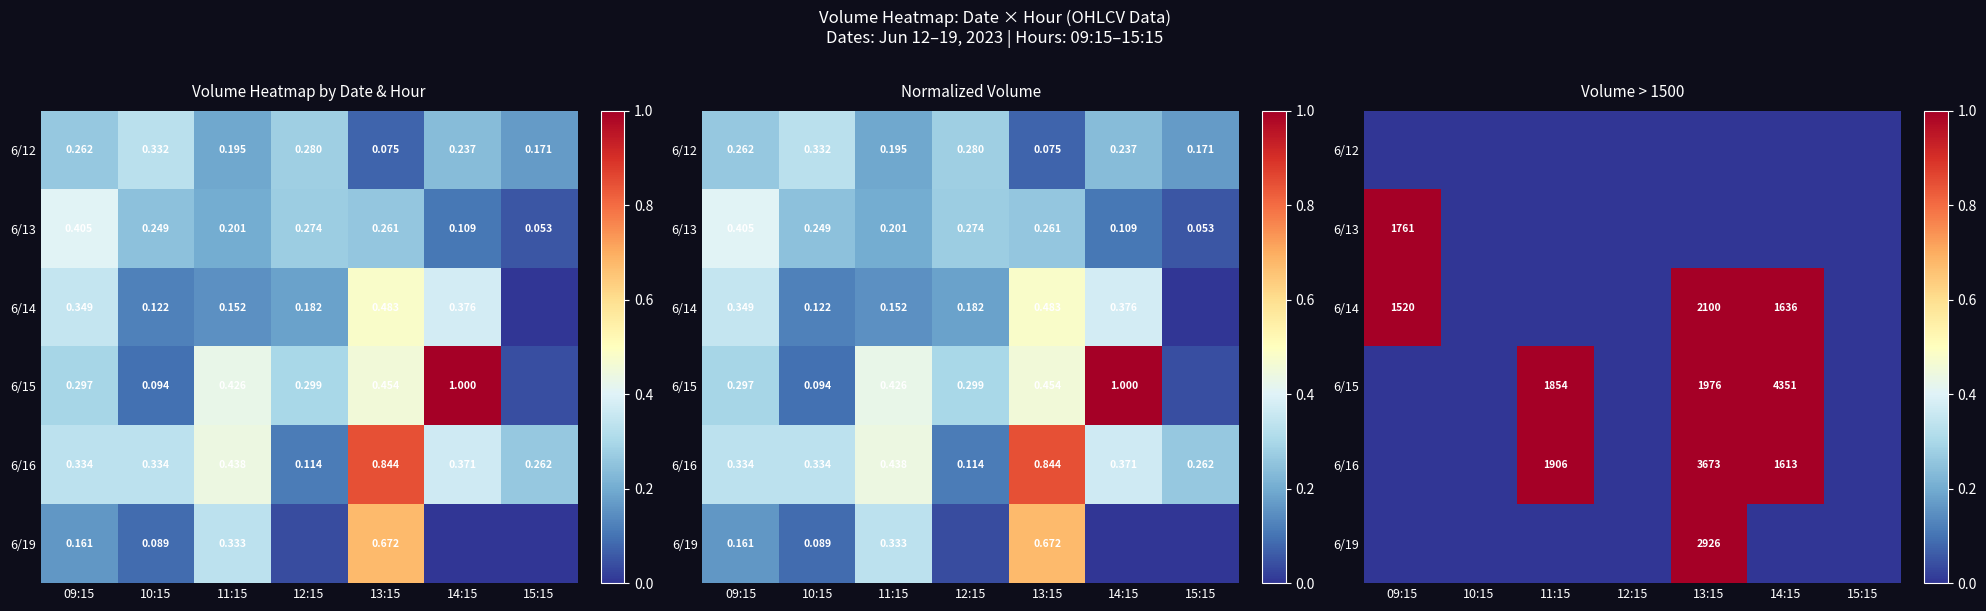

Is the value of 6/19 at 12:15 greater than the value of 6/13 at 12:15?

No